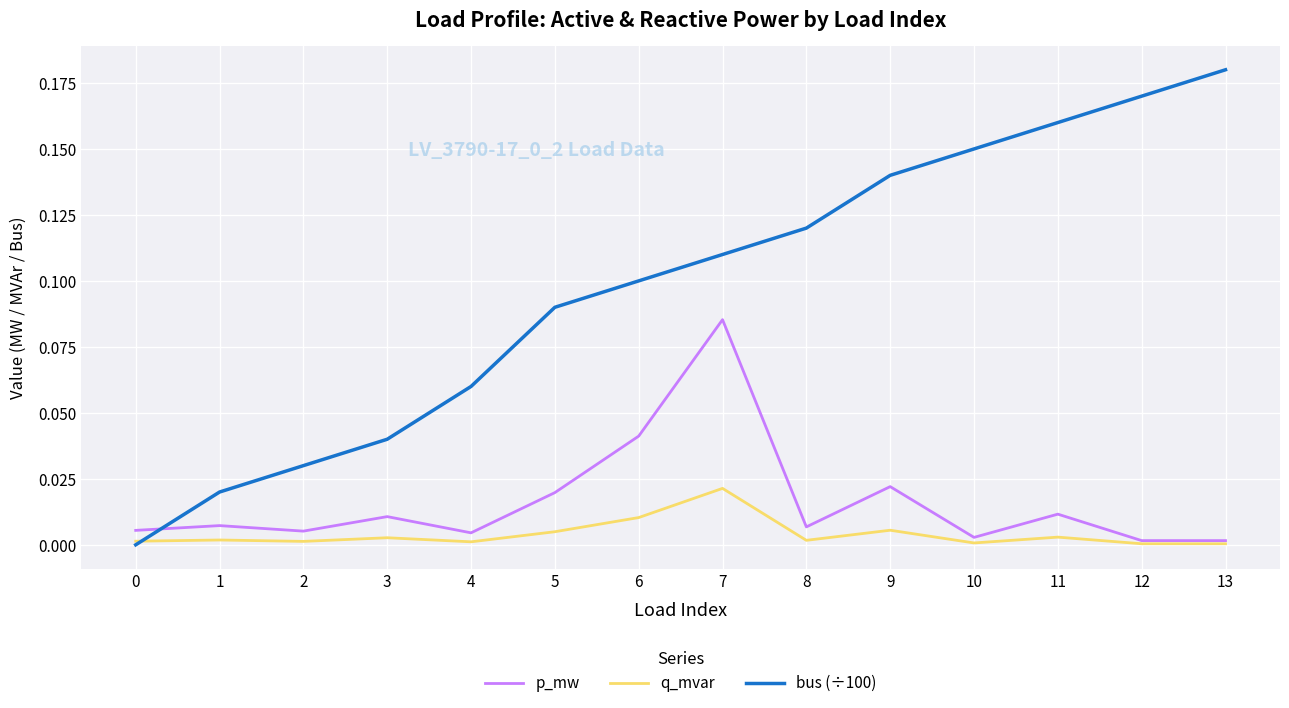

Is it true that p_mw equals 0.0 at 11?

True